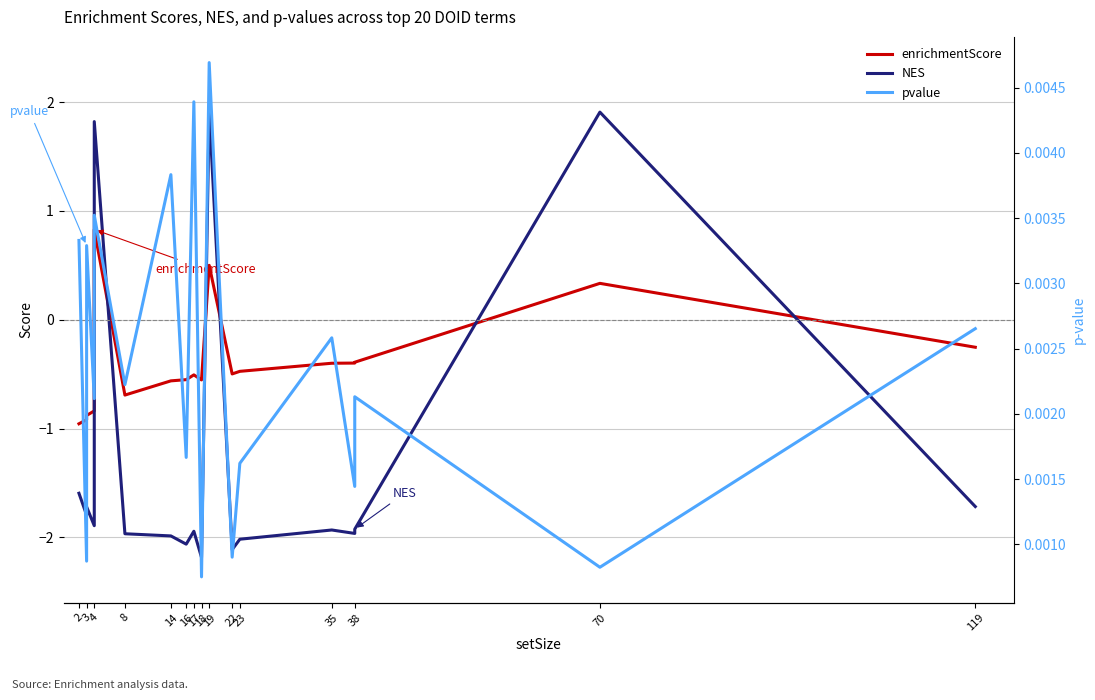

How many lines are shown in the chart?

3